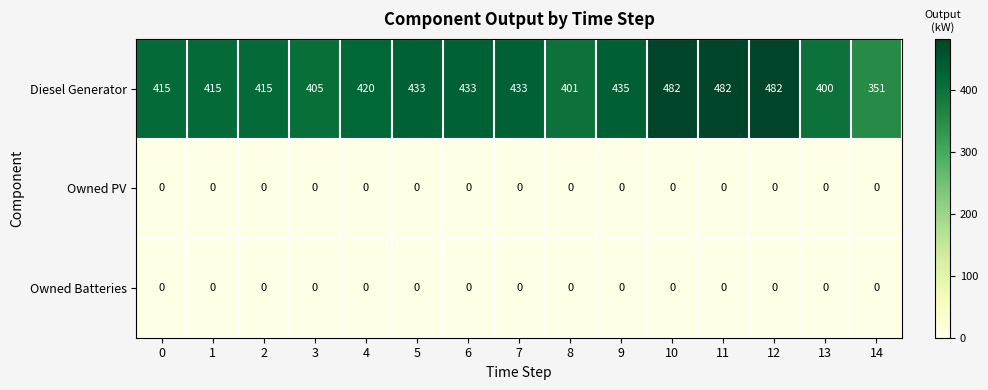

What is the difference between the highest and lowest values at 1?

415